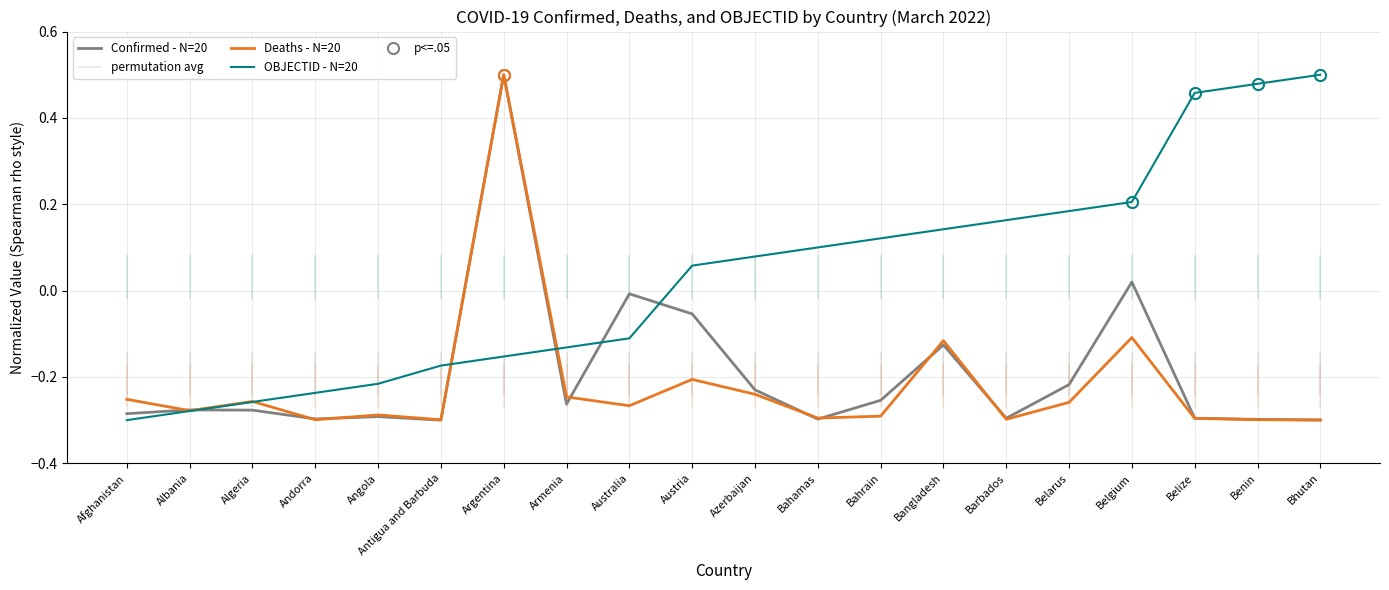

What is the total value across all series at Argentina?

0.8